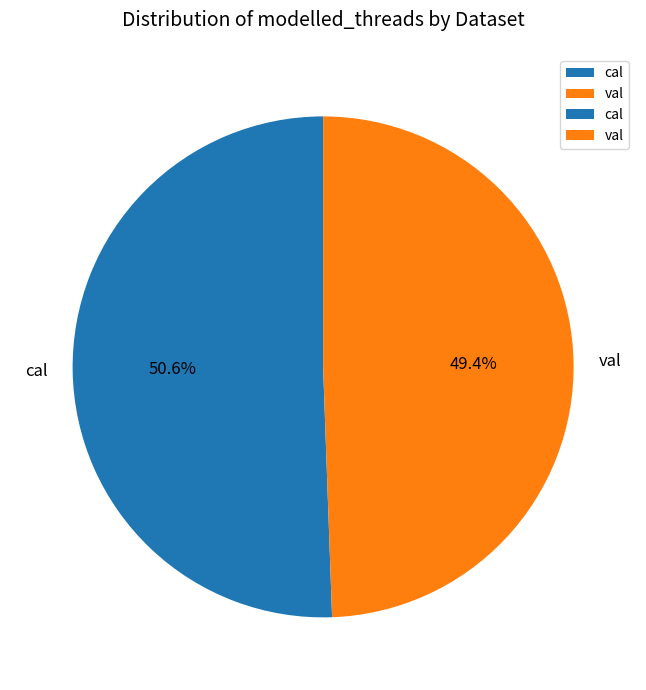

Count the number of slices in the pie.

2